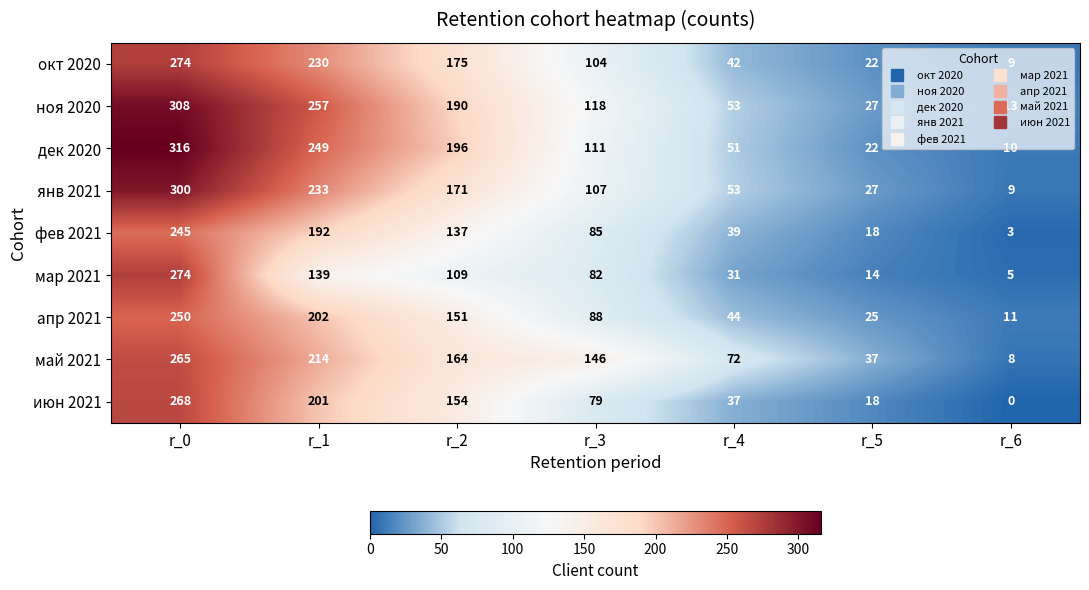

How many values in the май 2021 series are below 146?

3